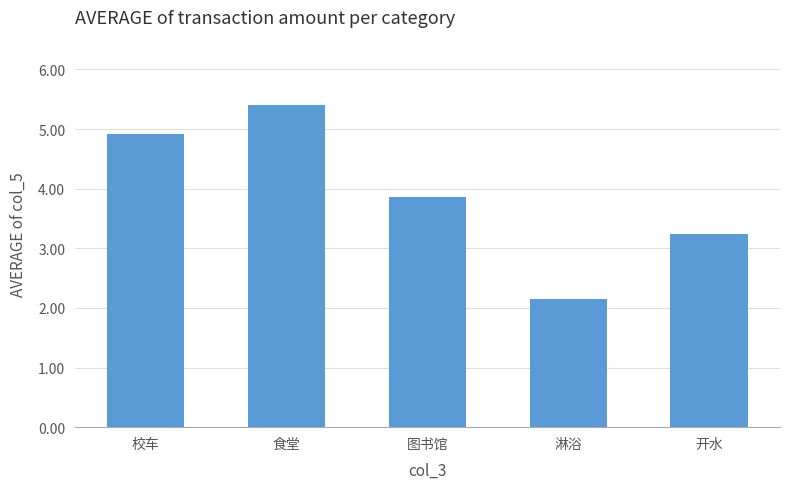

What is the difference between the second highest and second lowest values?

1.7